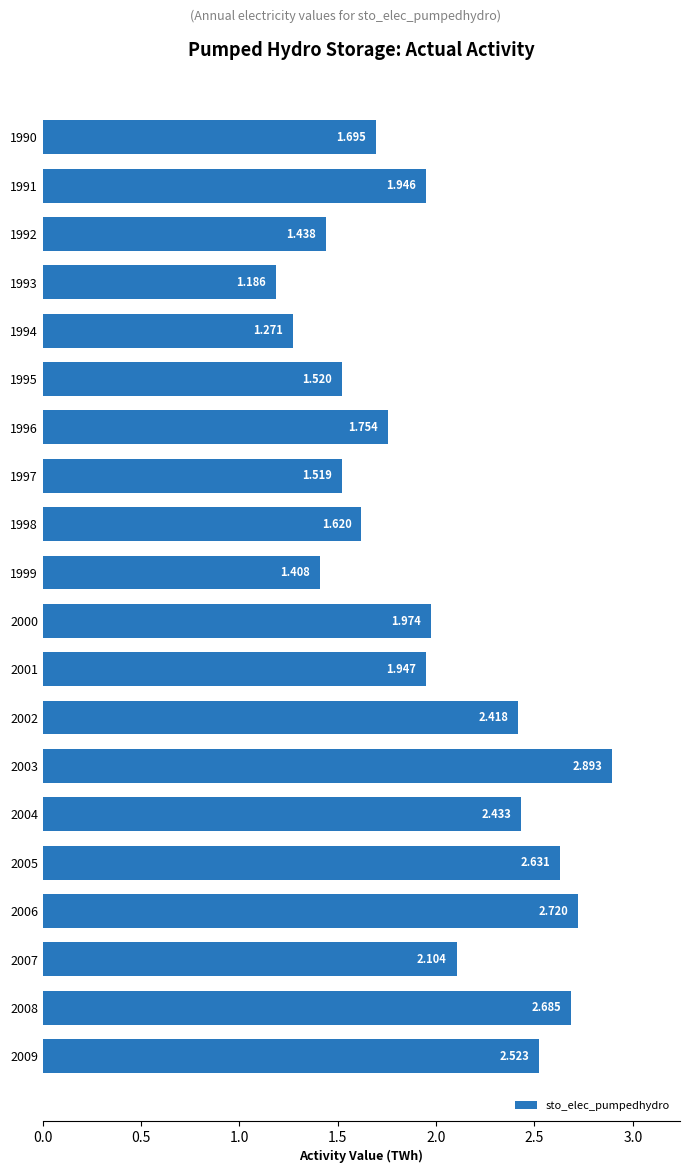

Does the chart contain stacked bars?

No